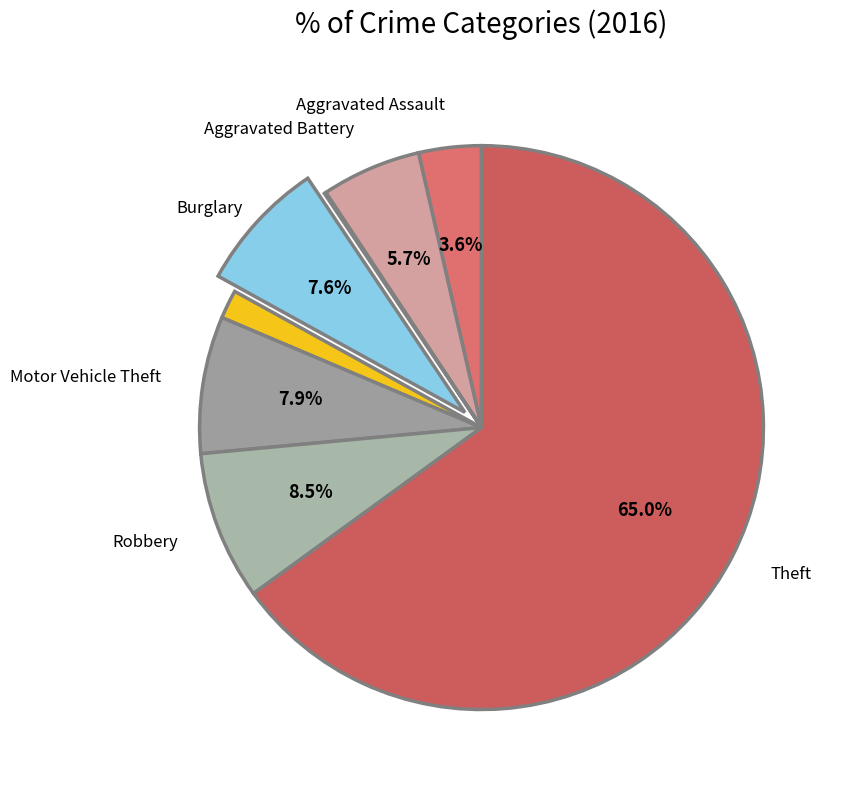

What is the majority slice?

Theft